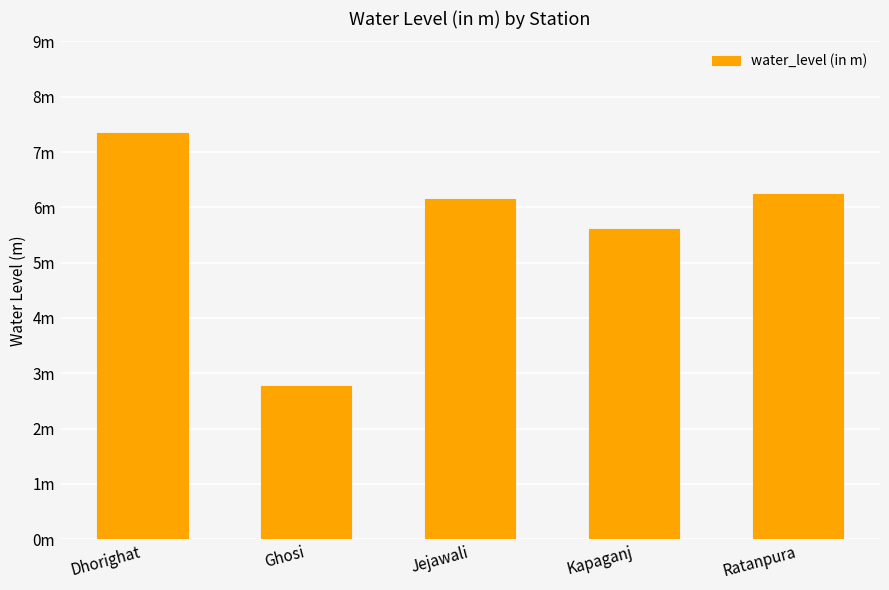

Does the chart contain any negative values?

No